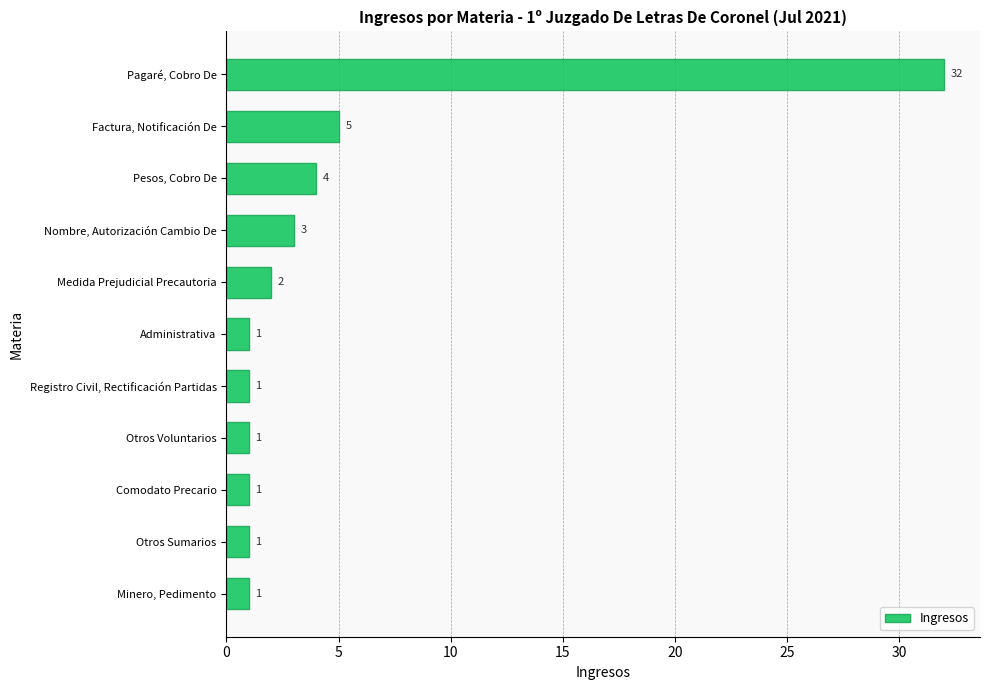

Reading bottom to top, transcribe all the data shown in this chart.

1	1	1	1	1	1	2	3	4	5	32